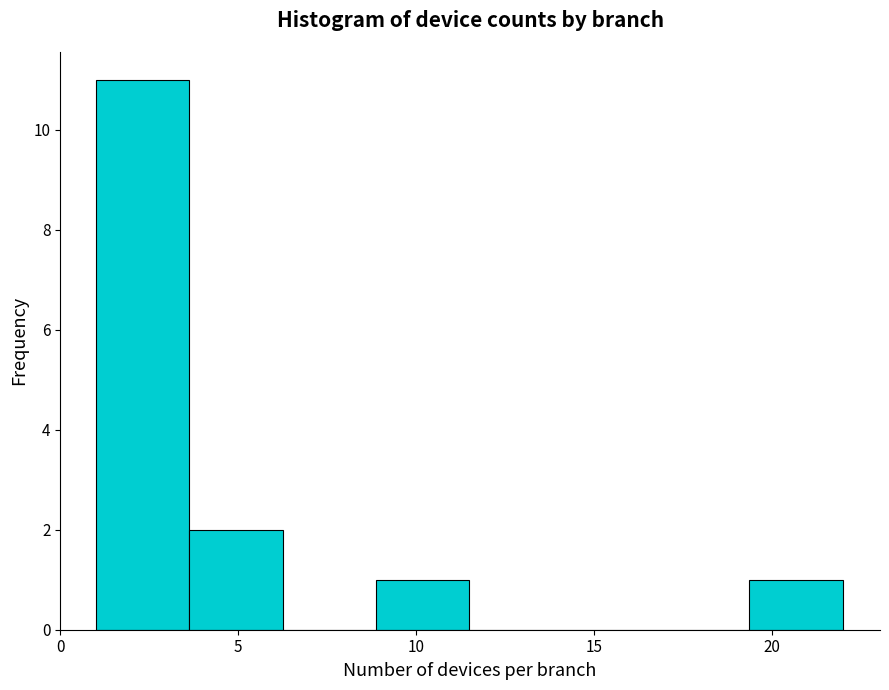

Reading left to right, transcribe this chart: for each bar, give the range it covers on the x-axis and its height. Neither the bar edges nor the heights are printed on the chart, so give them approximately, as read against the axes.

1.0 to 3.5: 11
3.5 to 6.5: 2
6.5 to 9.0: 0
9.0 to 11.5: 1
11.5 to 14.0: 0
14.0 to 17.0: 0
17.0 to 19.5: 0
19.5 to 22.0: 1